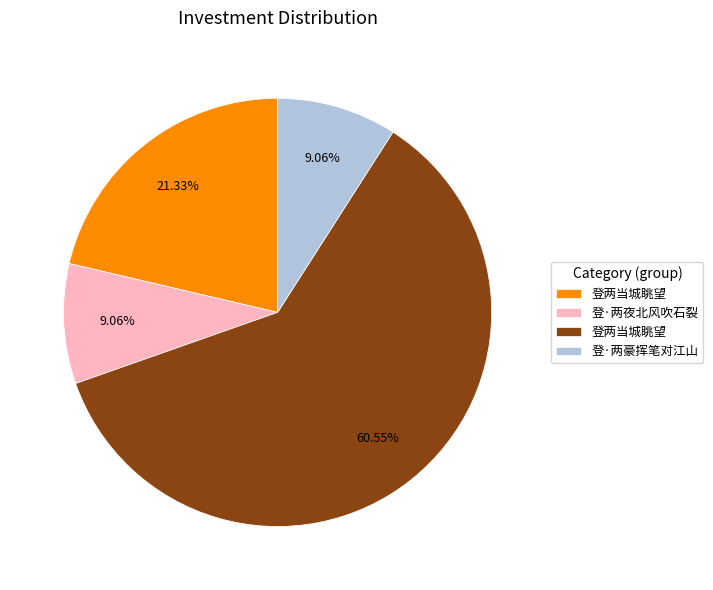

What is the largest slice in the pie chart?

登两当城眺望